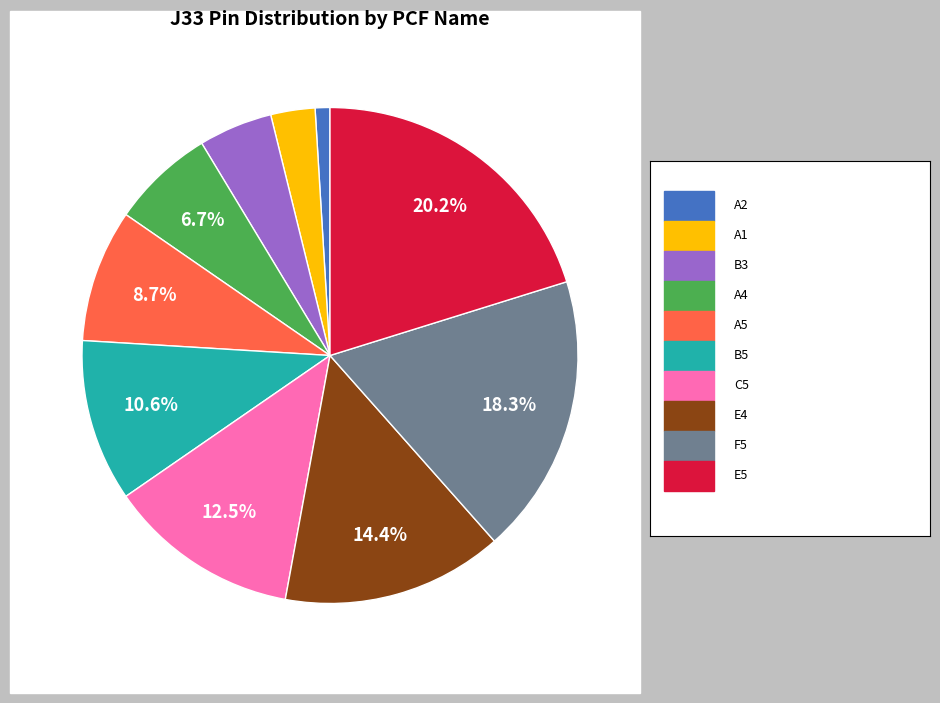

Does any single category account for the majority?

No